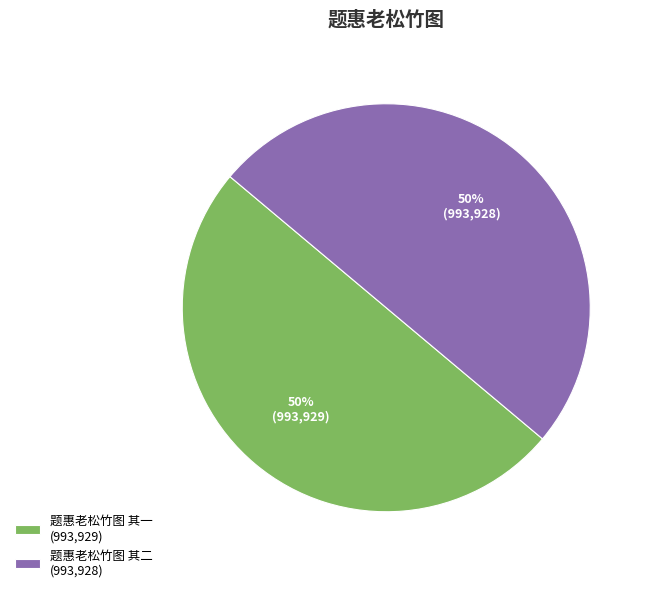

True or false: 题惠老松竹图 其二 accounts for 38% of the total.

False